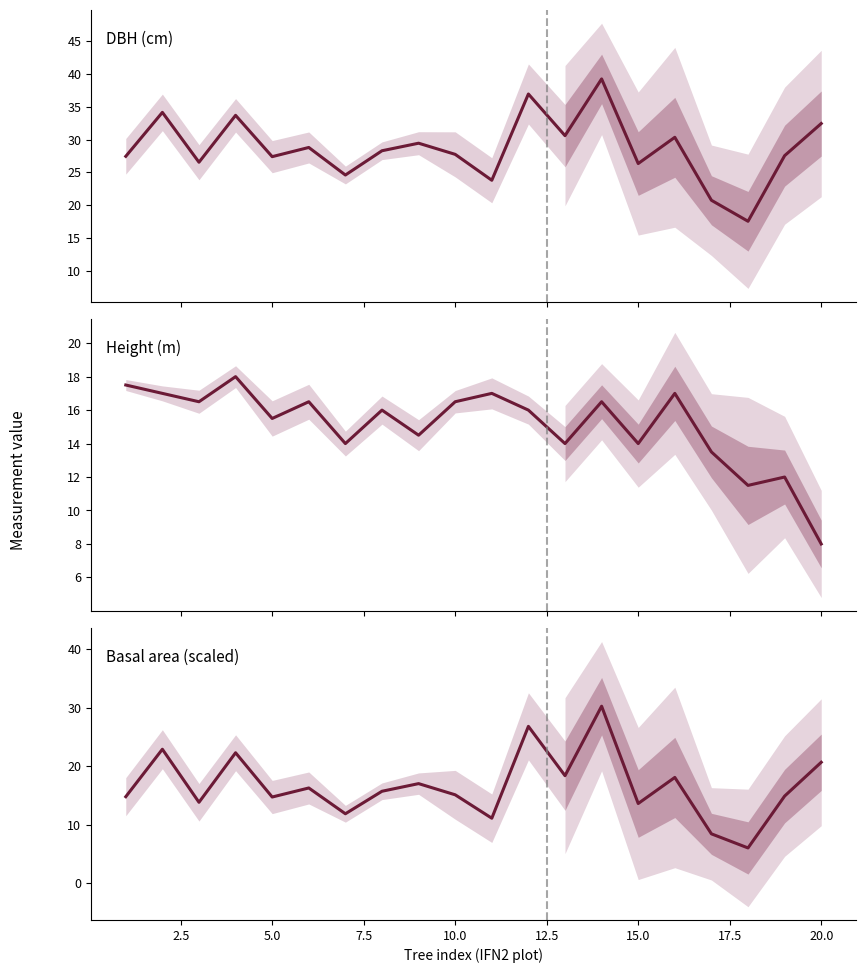

In g (scaled), how many points are higher than both neighbors (excluding endpoints)?

7